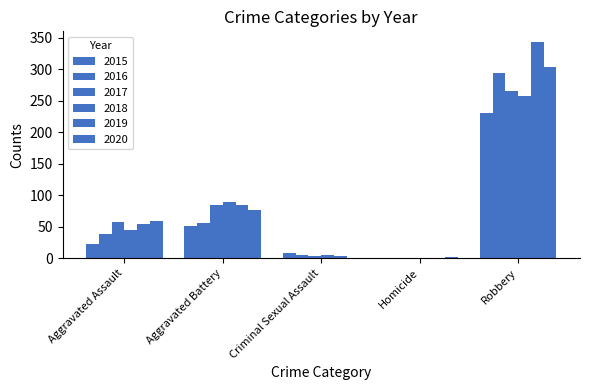

What position from the right is Aggravated Battery?

4